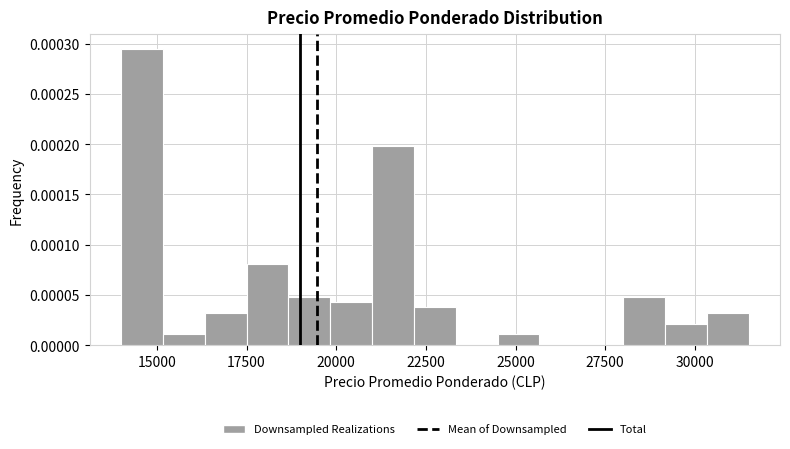

Read against the x-axis, roughly where is the centre of the tallest bar?

14500